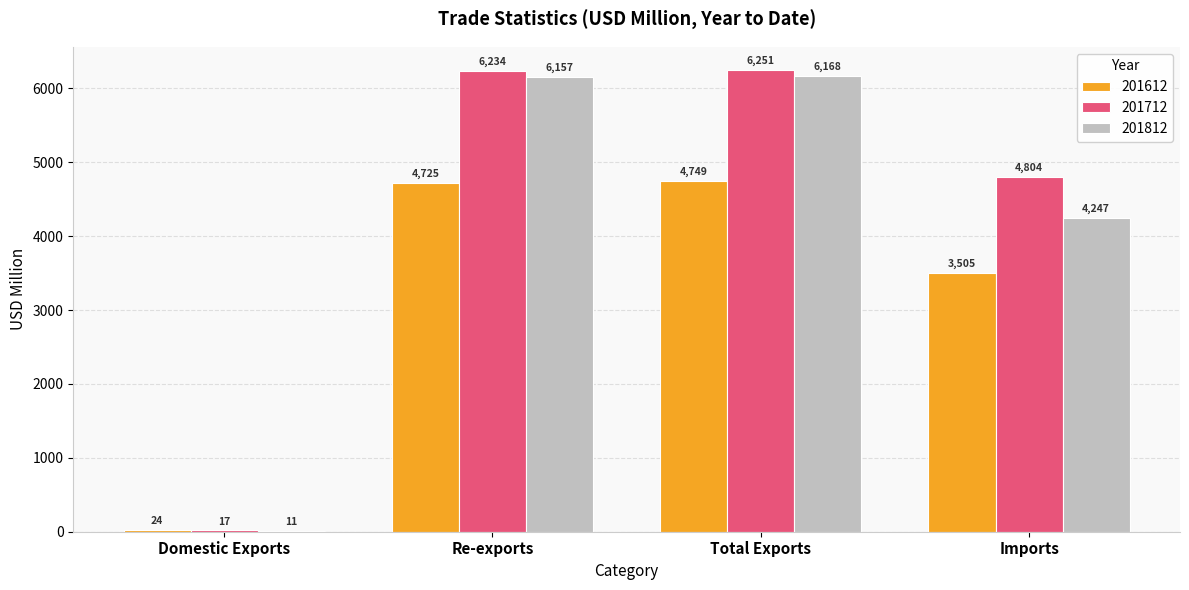

Which category has the highest value across all series?

Total Exports